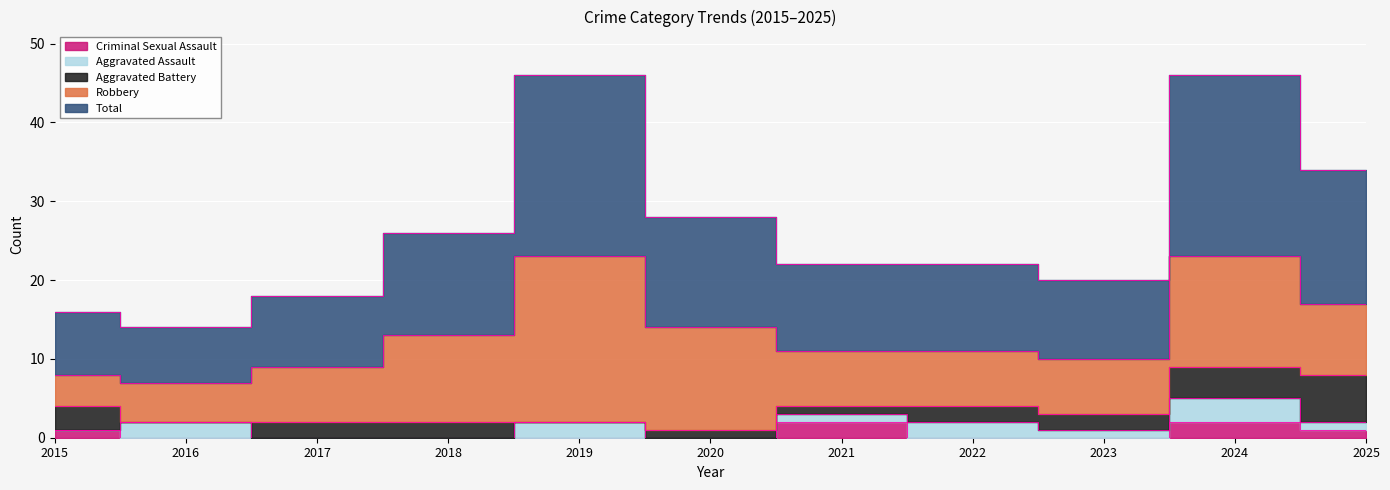

At which category does Criminal Sexual Assault reach its first local peak?

2021